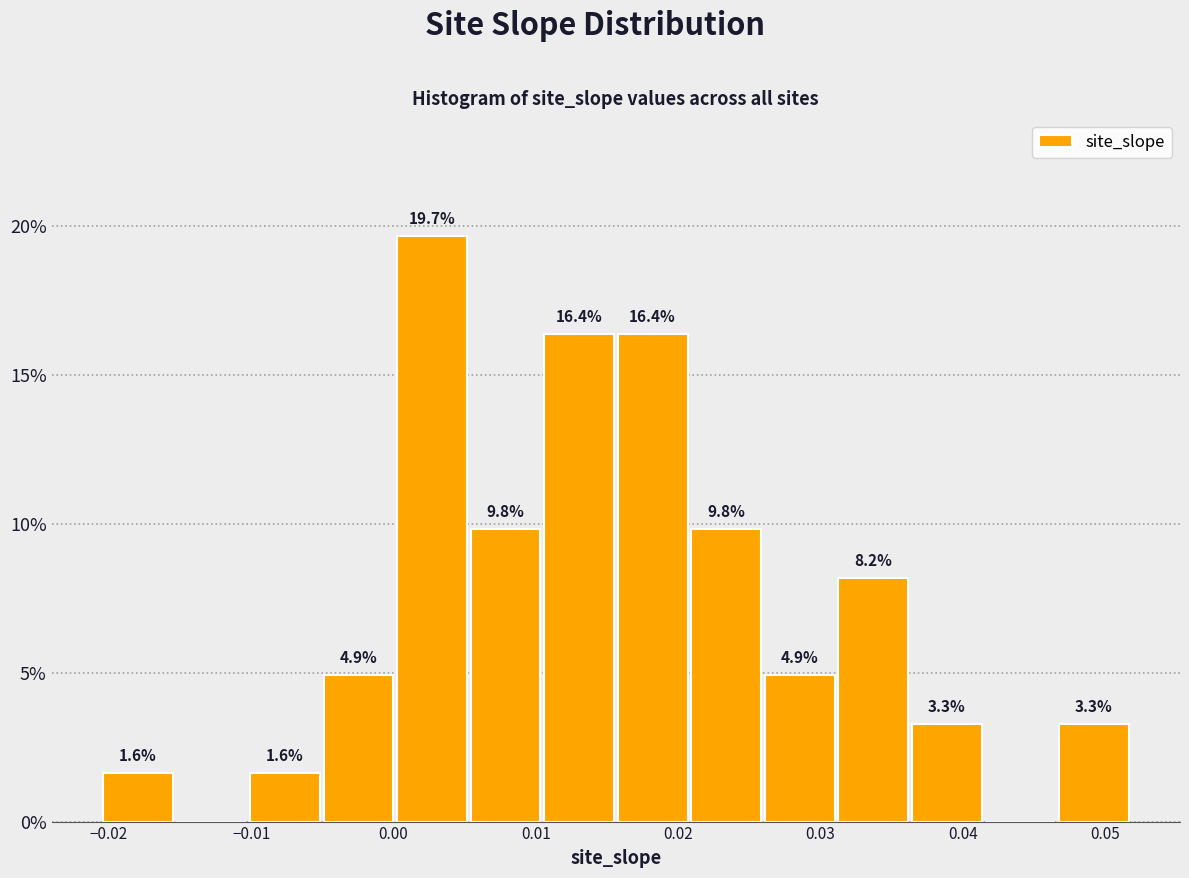

Which range on the x-axis has the tallest bar?

0.000 to 0.005